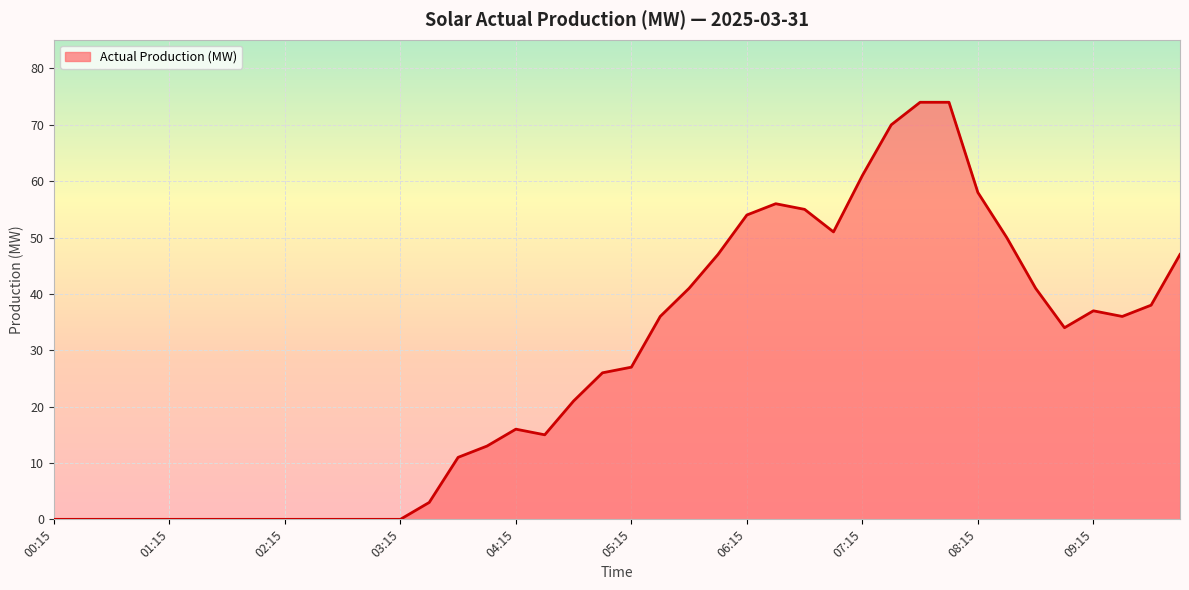

What is the maximum value shown in the chart?

74